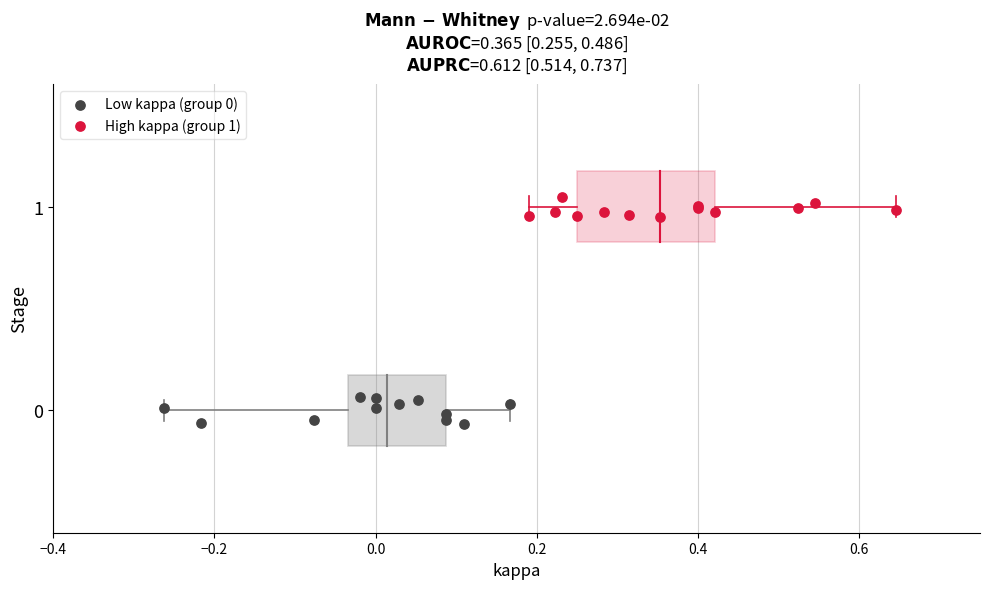

Which series contains the highest Y value?

High kappa (group 1)